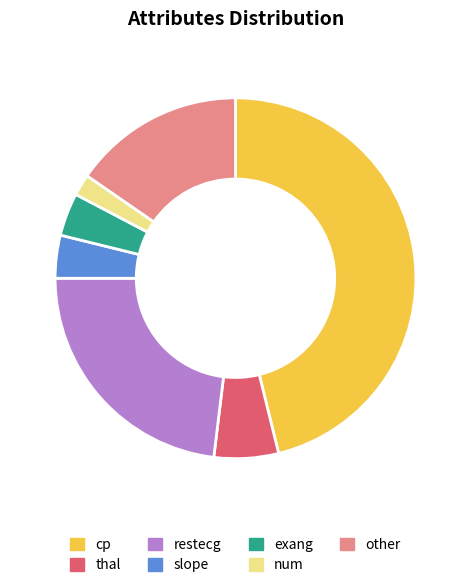

Which slice is the smallest?

num